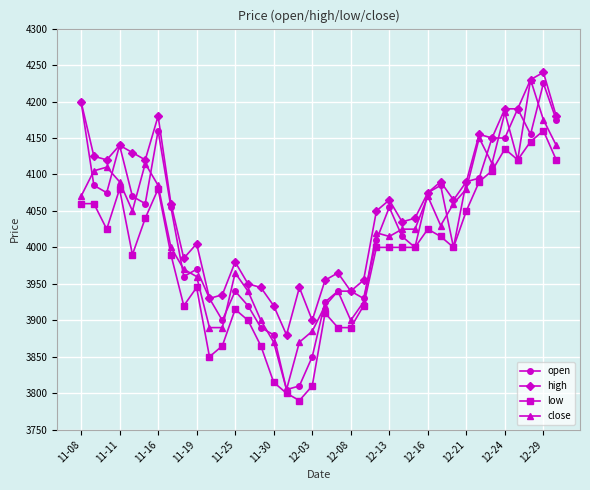

What is the value of the low point at the 13th from the left?

3915